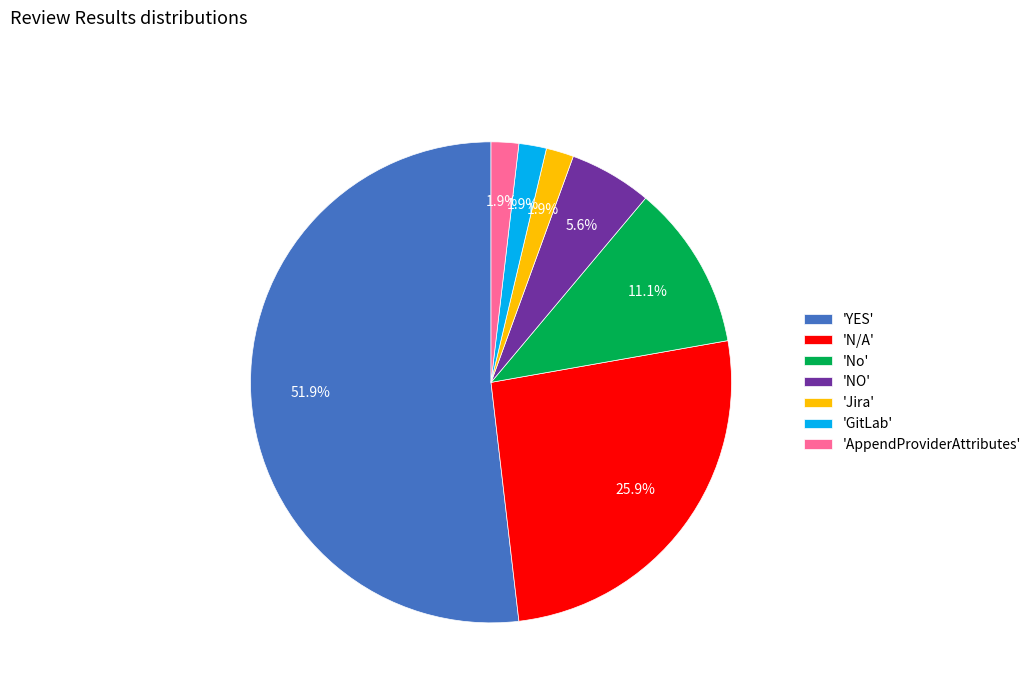

What is the largest slice in the pie chart?

'YES'